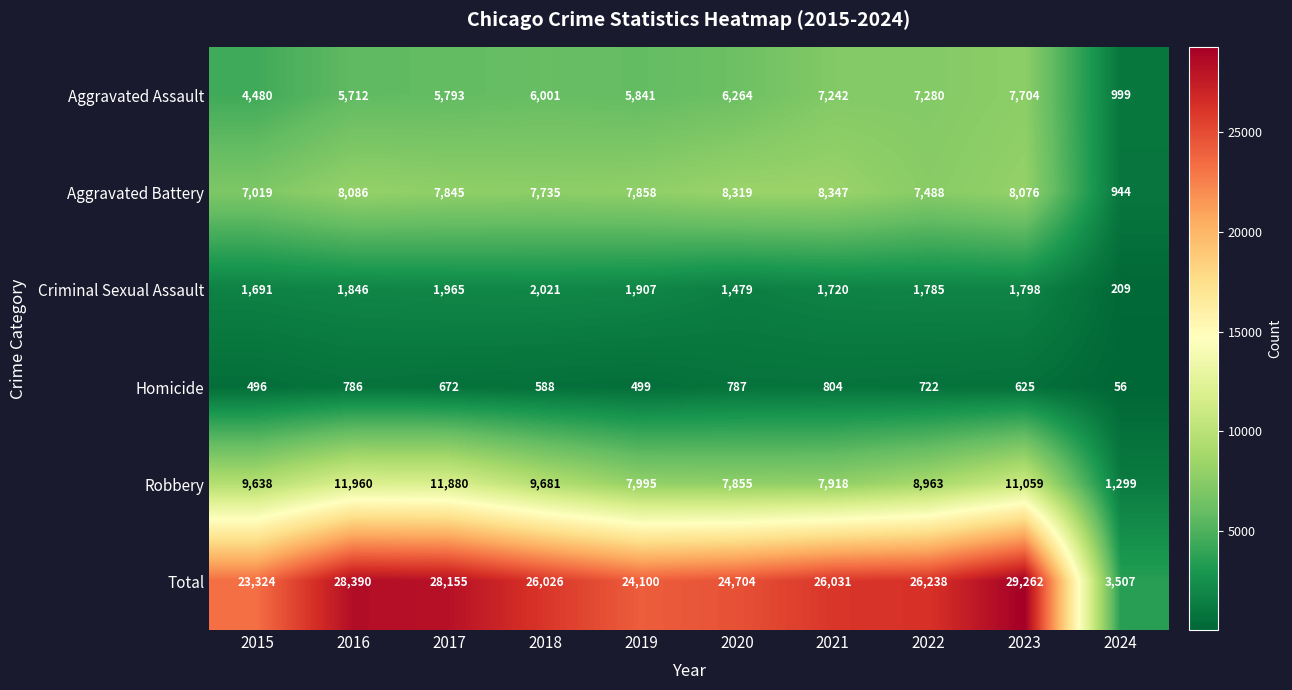

What is the sum of the Homicide values at 2017 and 2018?

1260